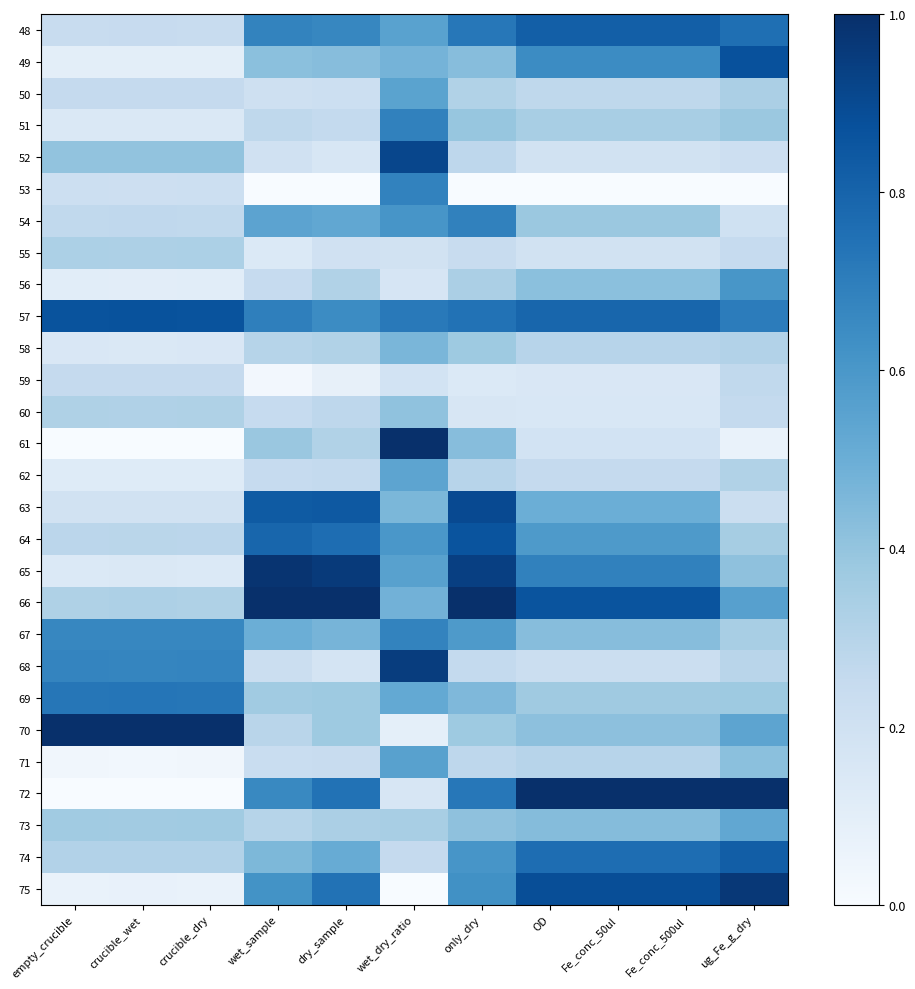

What is the maximum value shown in the chart?

1.0